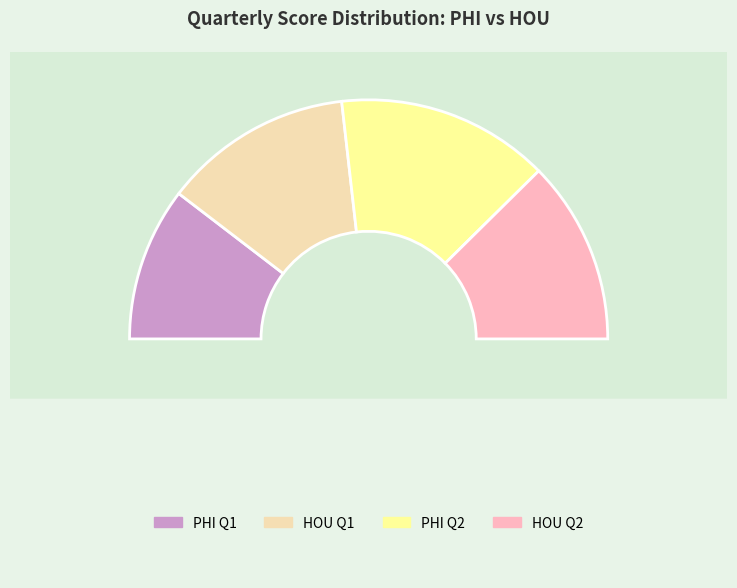

What is the change in value from HOU Q1 to HOU Q2?

-1